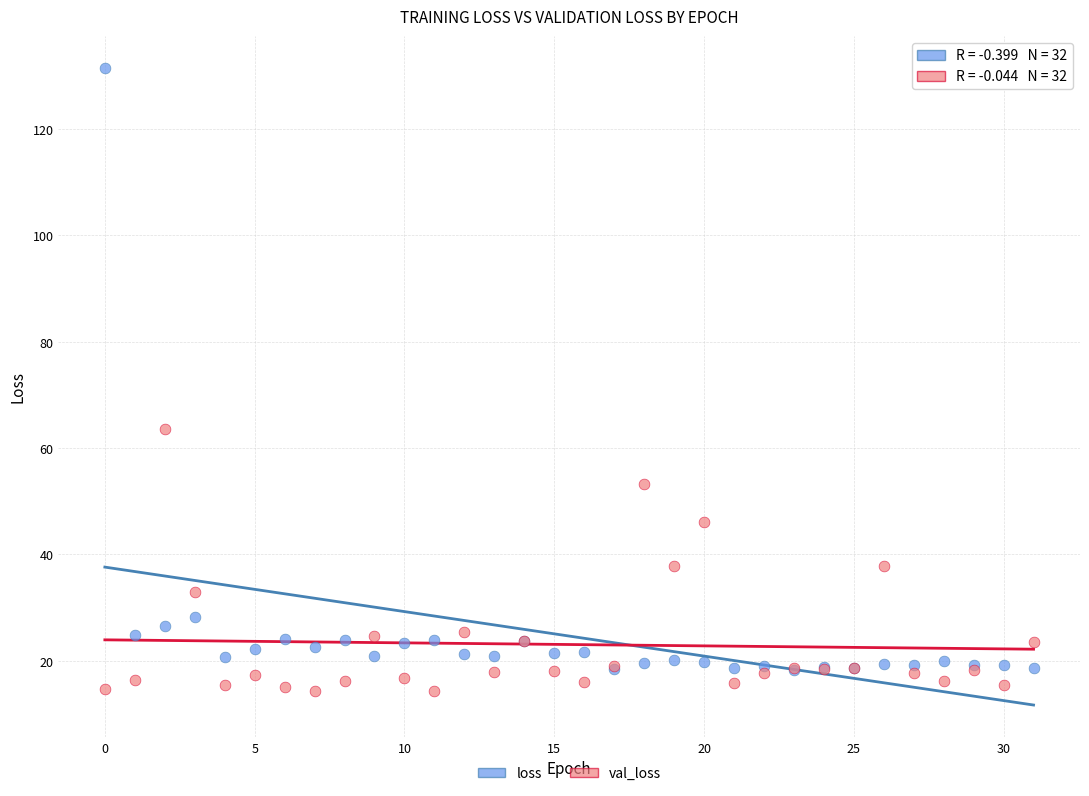

What are all the series names shown in the legend?

loss, val_loss